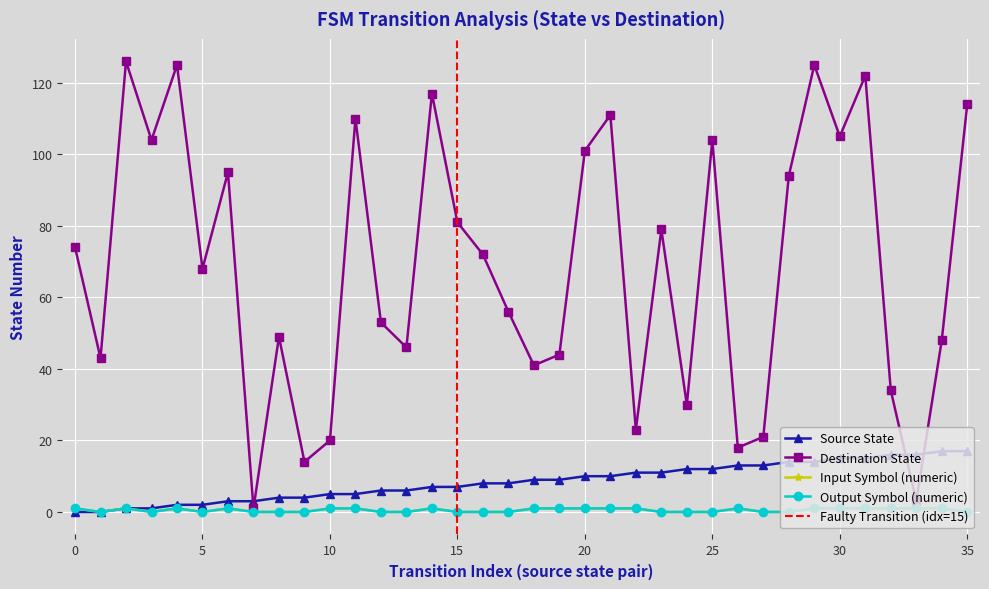

At how many categories does at least one series exceed 94?

13